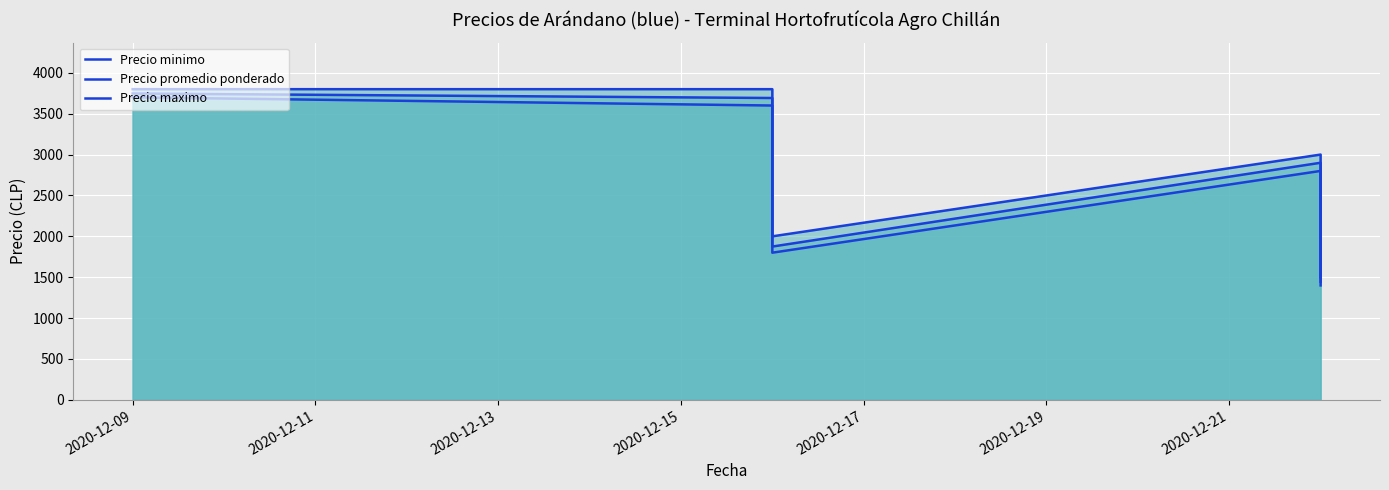

At 2020-12-15, list the series in order from smallest to largest.

Precio minimo, Precio promedio ponderado, Precio maximo